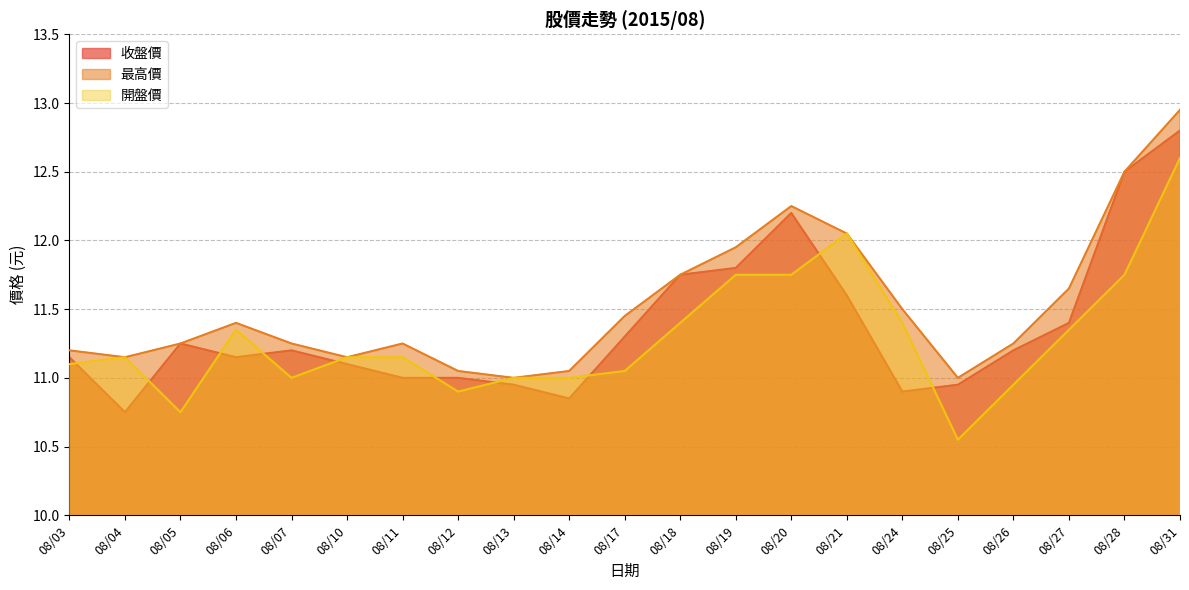

Reading left to right, transcribe all the data shown in this chart.

收盤價: 11.2	10.8	11.2	11.2	11.2	11.1	11.0	11.0	10.9	10.8	11.3	11.8	11.8	12.2	11.6	10.9	10.9	11.2	11.4	12.5	12.8
最高價: 11.2	11.2	11.2	11.4	11.2	11.2	11.2	11.1	11.0	11.1	11.4	11.8	11.9	12.2	12.1	11.5	11.0	11.2	11.7	12.5	12.9
開盤價: 11.1	11.2	10.8	11.3	11.0	11.2	11.2	10.9	11.0	11.0	11.1	11.4	11.8	11.8	12.1	11.4	10.6	10.9	11.3	11.8	12.6